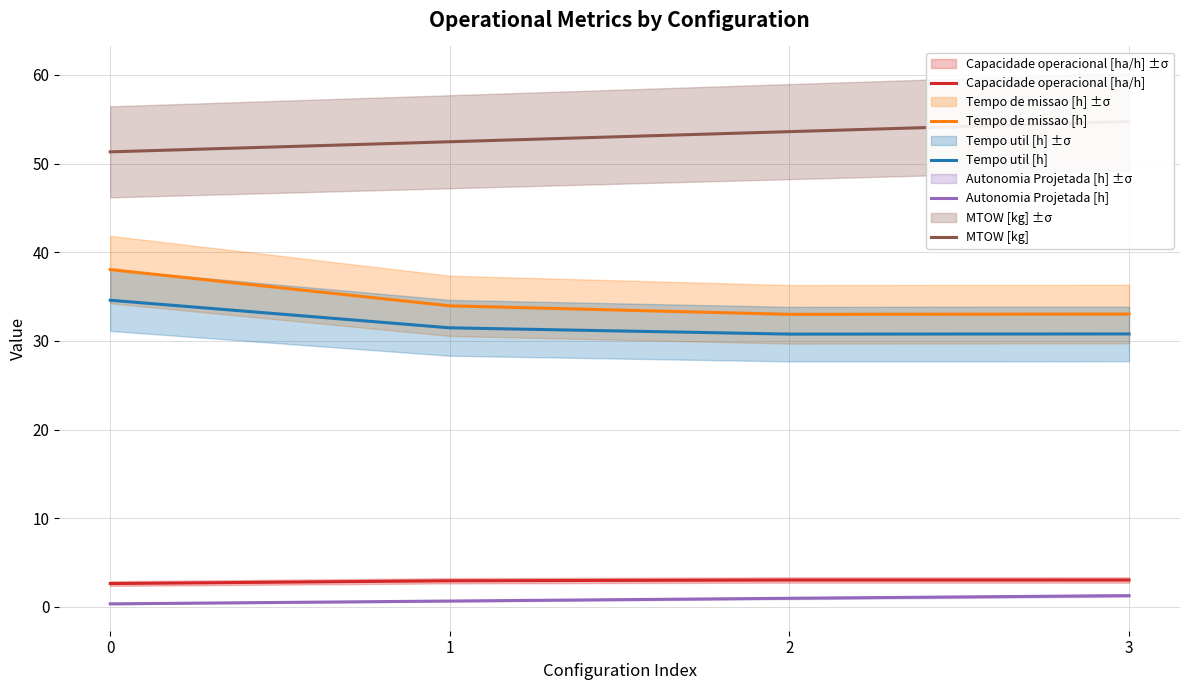

What is the spread (max minus min) of values at 2?

52.6